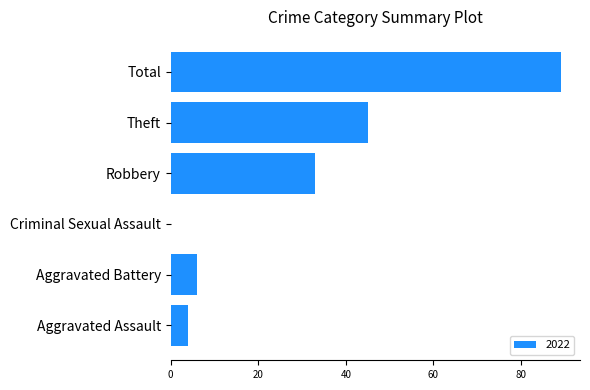

Which has a higher value, Robbery or Criminal Sexual Assault?

Robbery